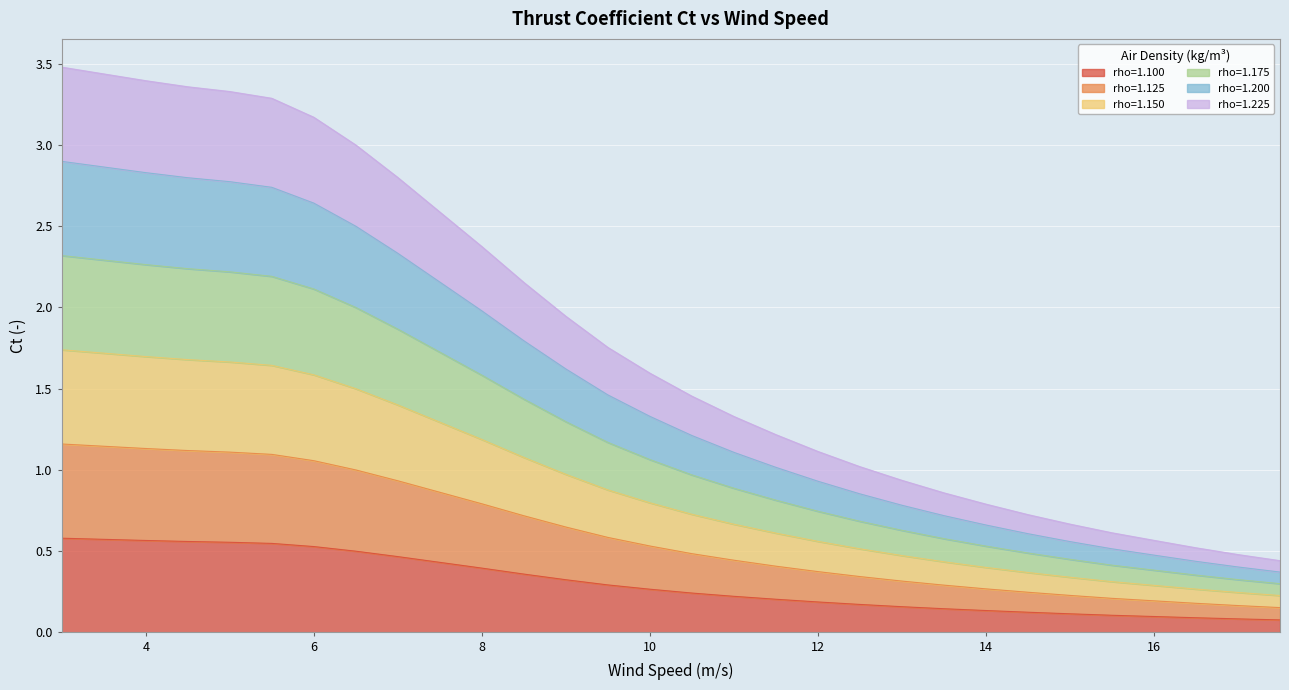

True or false: rho=1.100 has a value of 1.0 at 4.

False